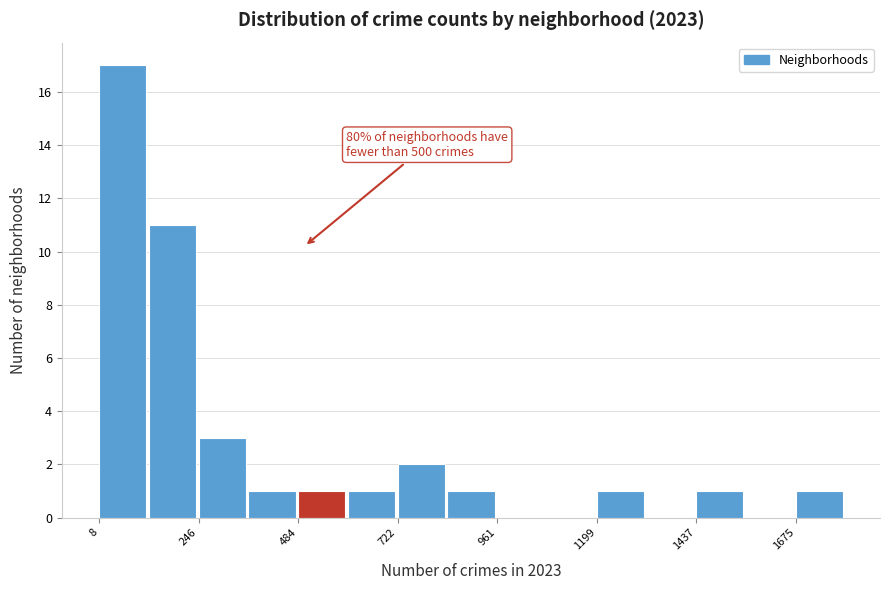

Around what value on the x-axis is the tallest bar? Give the approximate position of its centre, as read against the axis.

50